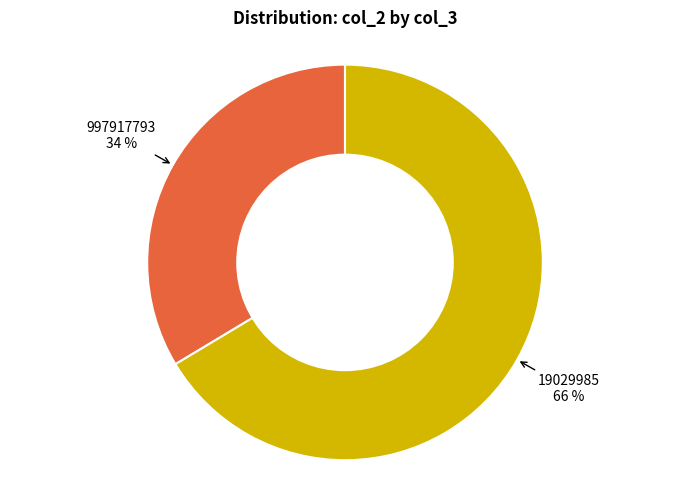

Rank the categories by value from lowest to highest.

997917793, 19029985